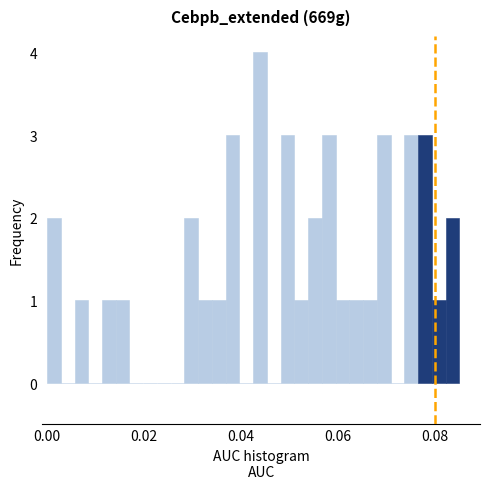

Around what value on the x-axis is the tallest bar? Give the approximate position of its centre, as read against the axis.

0.044